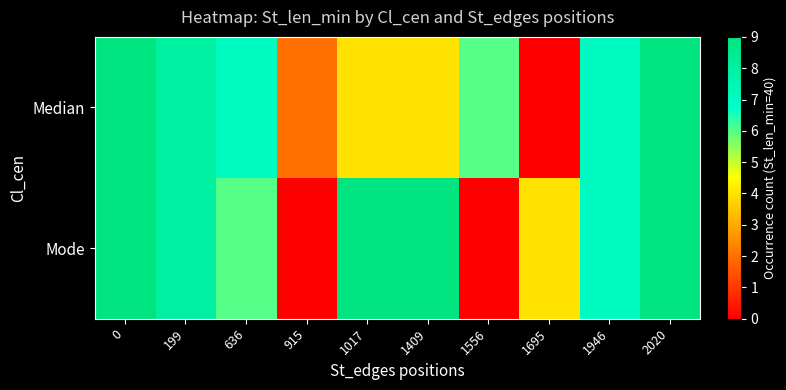

Reading left to right, what are all the values shown in this chart?

Median: 0=9	199=8	636=7	915=2	1017=4	1409=4	1556=6	1695=0	1946=7	2020=9
Mode: 0=9	199=8	636=6	915=0	1017=9	1409=9	1556=0	1695=4	1946=7	2020=9